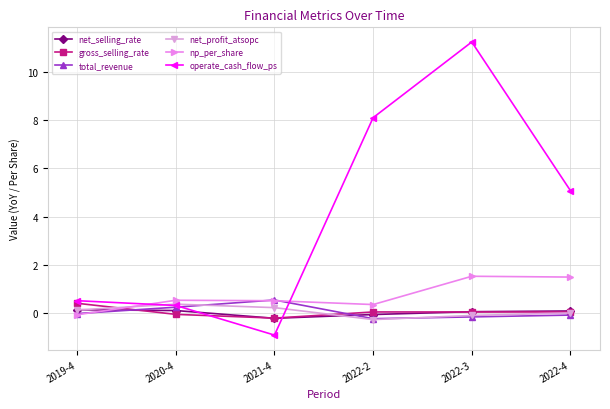

What is the approximate value of gross_selling_rate at 2022-3?

0.1